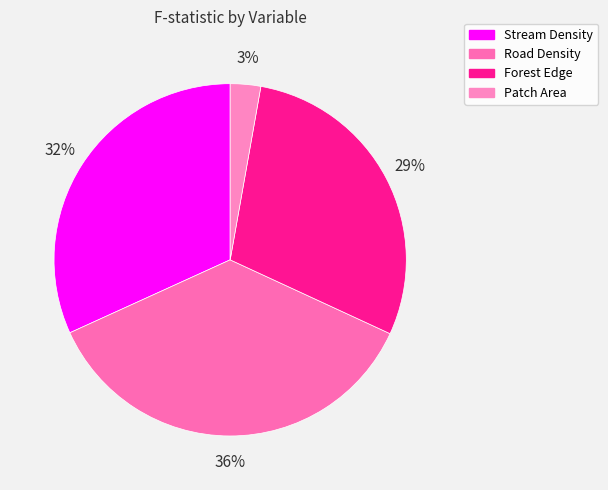

How many segments does this pie chart have?

4